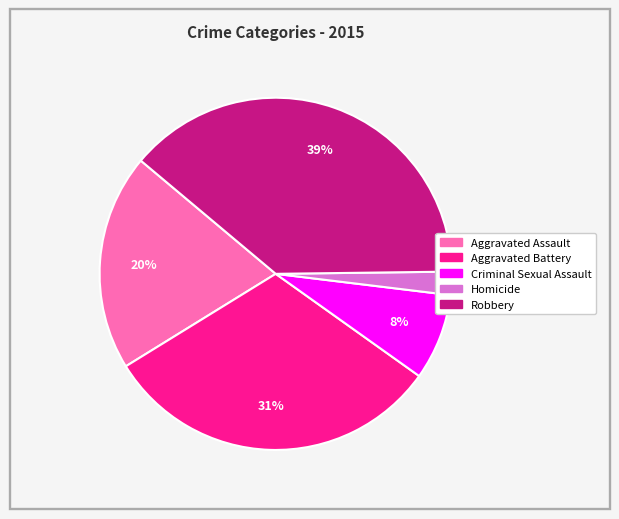

Do Aggravated Battery and Criminal Sexual Assault together represent more than half of the pie?

No